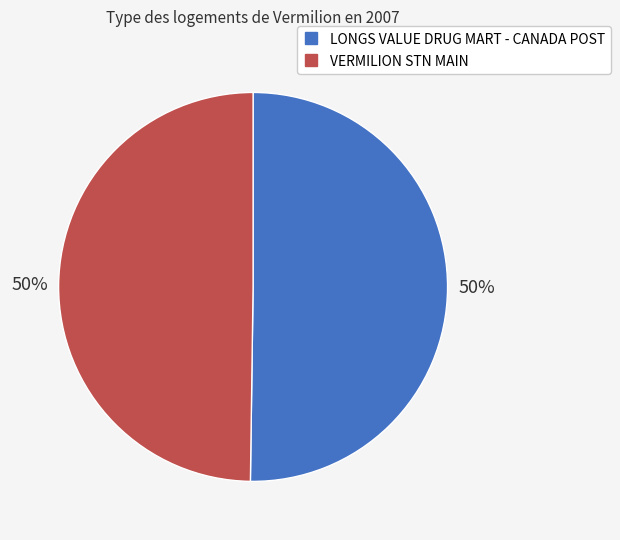

Approximately how many times larger is the value at VERMILION STN MAIN compared to LONGS VALUE DRUG MART - CANADA POST?

1.0